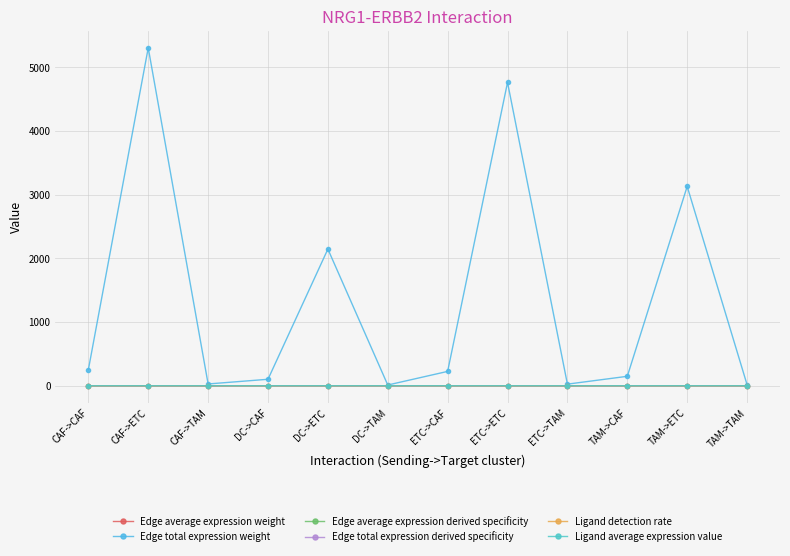

True or false: Edge average expression weight and Edge average expression derived specificity cross at least once.

False